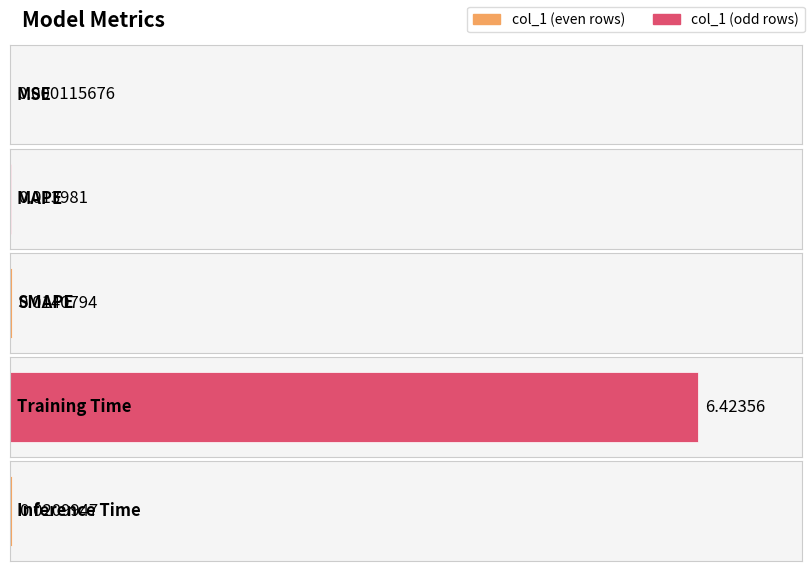

What is the approximate value at Training Time?

6.4